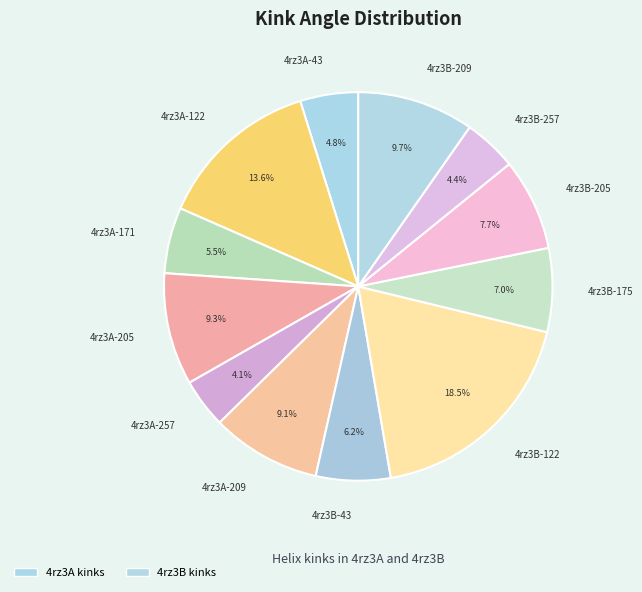

Does 4rz3B-205 represent more than half of the total?

No